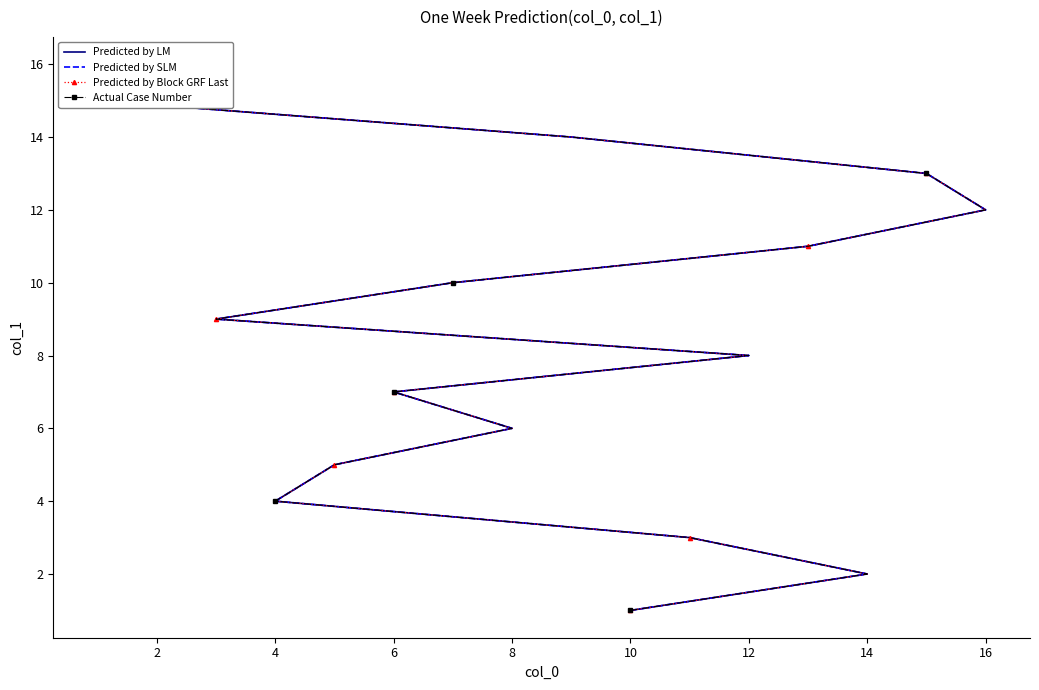

Rank the series by their maximum value, from highest to lowest.

Predicted by LM, Predicted by SLM, Predicted by Block GRF Last, Actual Case Number